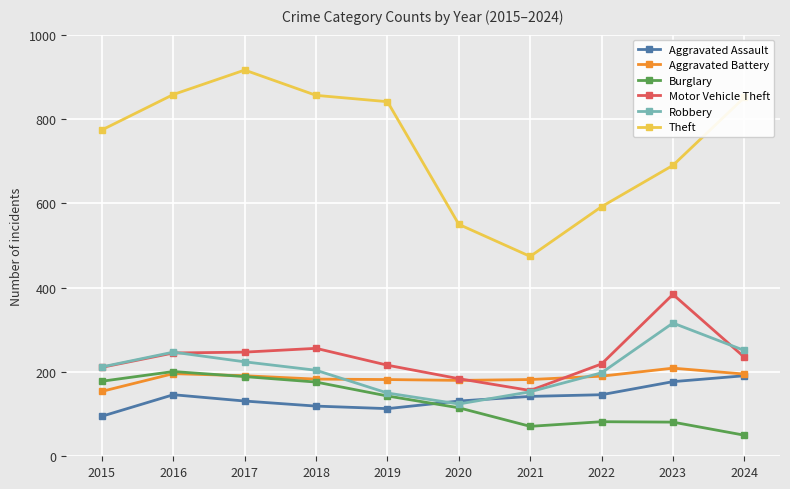

Which series has the widest spread of values?

Theft